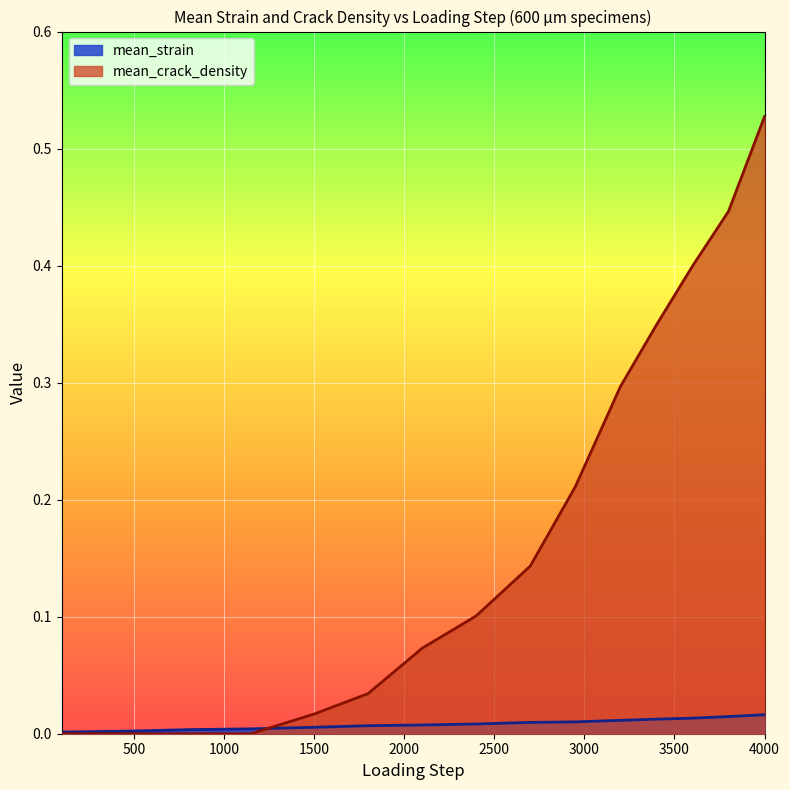

How many series are shown in this chart?

2